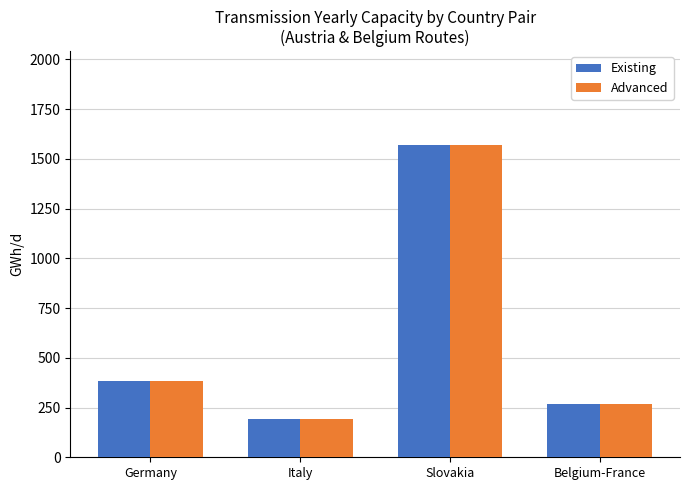

True or false: Existing has a value of 75.6 at Italy.

False